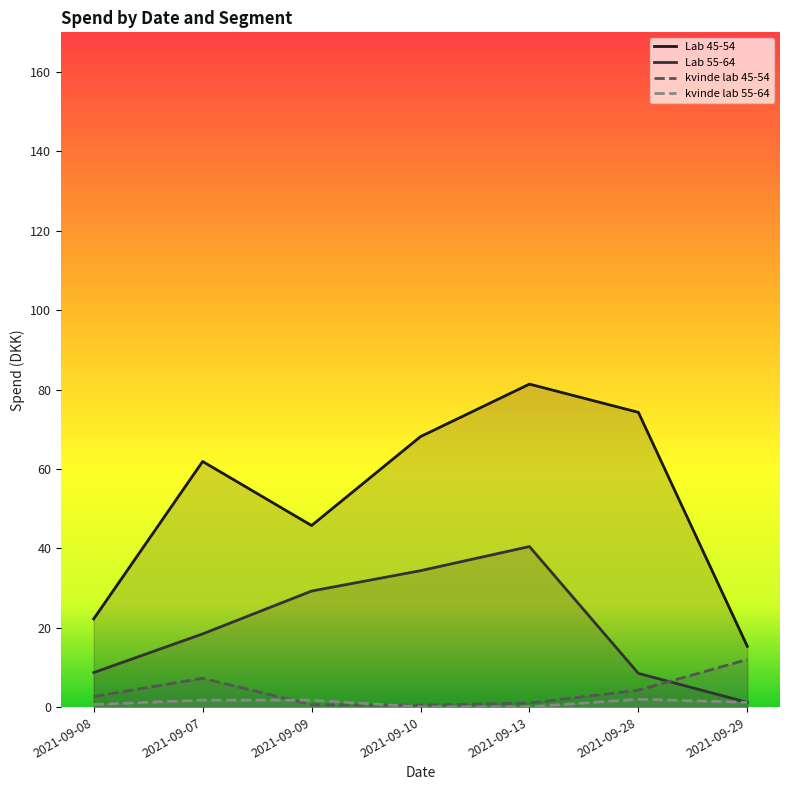

What is the total value across all series at 2021-09-07?

89.4